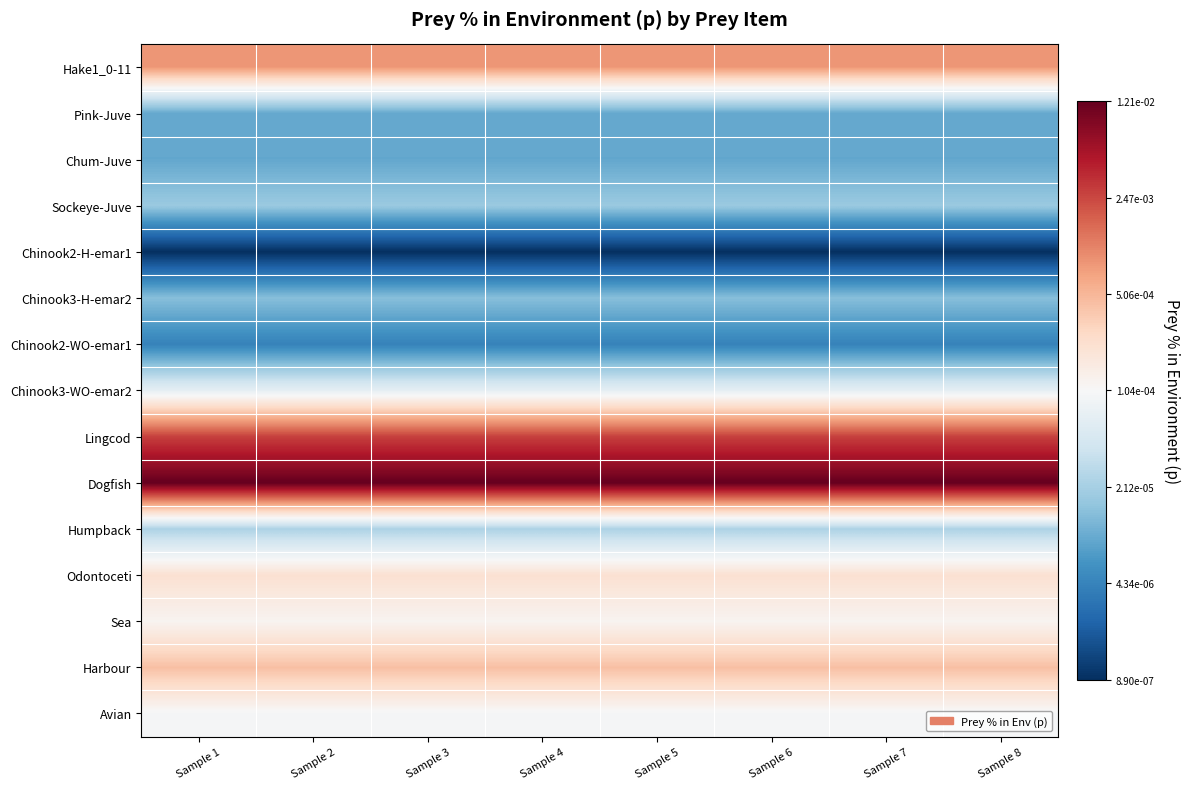

Reading left to right, list all the values displayed in this chart.

Hake1_0-11: Sample 1=-3.1	Sample 2=-3.1	Sample 3=-3.1	Sample 4=-3.1	Sample 5=-3.1	Sample 6=-3.1	Sample 7=-3.1	Sample 8=-3.1
Pink-Juve: Sample 1=-5.0	Sample 2=-5.0	Sample 3=-5.0	Sample 4=-5.0	Sample 5=-5.0	Sample 6=-5.0	Sample 7=-5.0	Sample 8=-5.0
Chum-Juve: Sample 1=-5.1	Sample 2=-5.1	Sample 3=-5.1	Sample 4=-5.1	Sample 5=-5.1	Sample 6=-5.1	Sample 7=-5.1	Sample 8=-5.1
Sockeye-Juve: Sample 1=-4.8	Sample 2=-4.8	Sample 3=-4.8	Sample 4=-4.8	Sample 5=-4.8	Sample 6=-4.8	Sample 7=-4.8	Sample 8=-4.8
Chinook2-H-emar1: Sample 1=-6.1	Sample 2=-6.1	Sample 3=-6.1	Sample 4=-6.1	Sample 5=-6.1	Sample 6=-6.1	Sample 7=-6.1	Sample 8=-6.1
Chinook3-H-emar2: Sample 1=-4.9	Sample 2=-4.9	Sample 3=-4.9	Sample 4=-4.9	Sample 5=-4.9	Sample 6=-4.9	Sample 7=-4.9	Sample 8=-4.9
Chinook2-WO-emar1: Sample 1=-5.4	Sample 2=-5.4	Sample 3=-5.4	Sample 4=-5.4	Sample 5=-5.4	Sample 6=-5.4	Sample 7=-5.4	Sample 8=-5.4
Chinook3-WO-emar2: Sample 1=-4.2	Sample 2=-4.2	Sample 3=-4.2	Sample 4=-4.2	Sample 5=-4.2	Sample 6=-4.2	Sample 7=-4.2	Sample 8=-4.2
Lingcod: Sample 1=-2.6	Sample 2=-2.6	Sample 3=-2.6	Sample 4=-2.6	Sample 5=-2.6	Sample 6=-2.6	Sample 7=-2.6	Sample 8=-2.6
Dogfish: Sample 1=-1.9	Sample 2=-1.9	Sample 3=-1.9	Sample 4=-1.9	Sample 5=-1.9	Sample 6=-1.9	Sample 7=-1.9	Sample 8=-1.9
Humpback: Sample 1=-4.6	Sample 2=-4.6	Sample 3=-4.6	Sample 4=-4.6	Sample 5=-4.6	Sample 6=-4.6	Sample 7=-4.6	Sample 8=-4.6
Odontoceti: Sample 1=-3.7	Sample 2=-3.7	Sample 3=-3.7	Sample 4=-3.7	Sample 5=-3.7	Sample 6=-3.7	Sample 7=-3.7	Sample 8=-3.7
Sea: Sample 1=-3.9	Sample 2=-3.9	Sample 3=-3.9	Sample 4=-3.9	Sample 5=-3.9	Sample 6=-3.9	Sample 7=-3.9	Sample 8=-3.9
Harbour: Sample 1=-3.4	Sample 2=-3.4	Sample 3=-3.4	Sample 4=-3.4	Sample 5=-3.4	Sample 6=-3.4	Sample 7=-3.4	Sample 8=-3.4
Avian: Sample 1=-4.0	Sample 2=-4.0	Sample 3=-4.0	Sample 4=-4.0	Sample 5=-4.0	Sample 6=-4.0	Sample 7=-4.0	Sample 8=-4.0